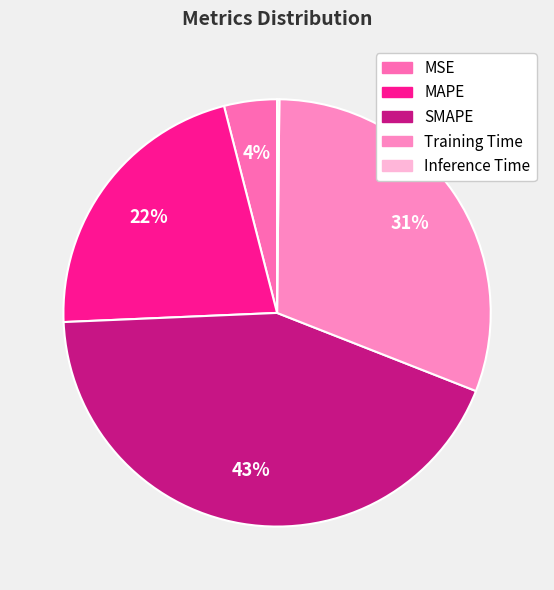

What is the largest slice in the pie chart?

SMAPE